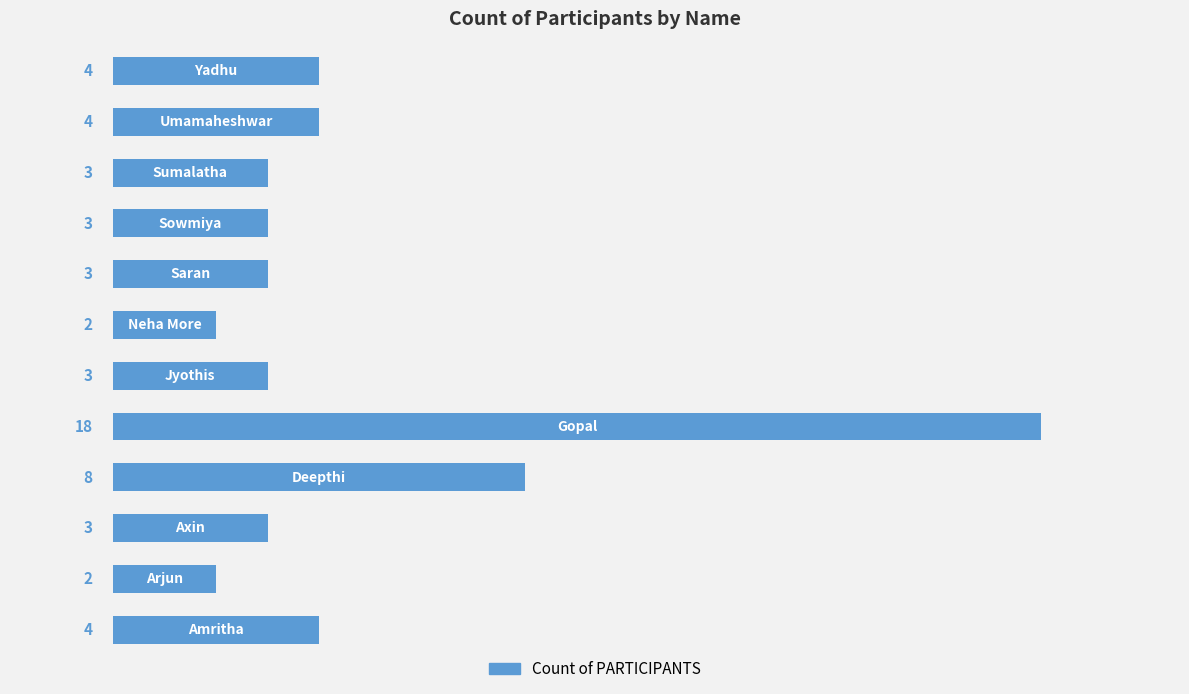

What is the sum of all values?

57